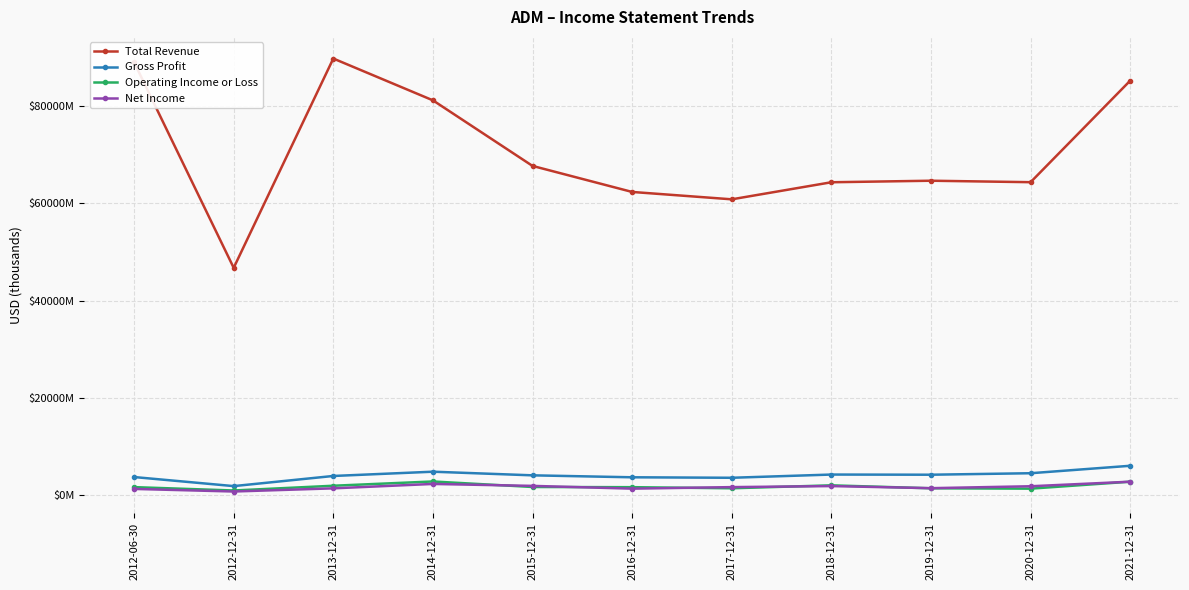

At which category is the sum across all series the highest?

2013-12-31